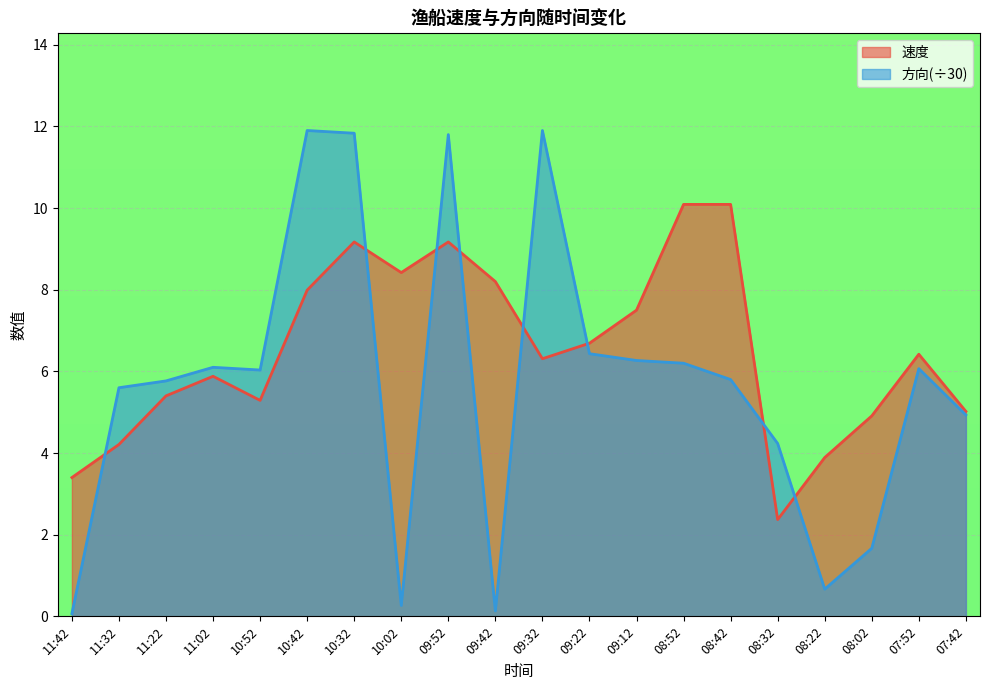

After their last crossing, which series has the higher values: 方向 or 速度?

速度